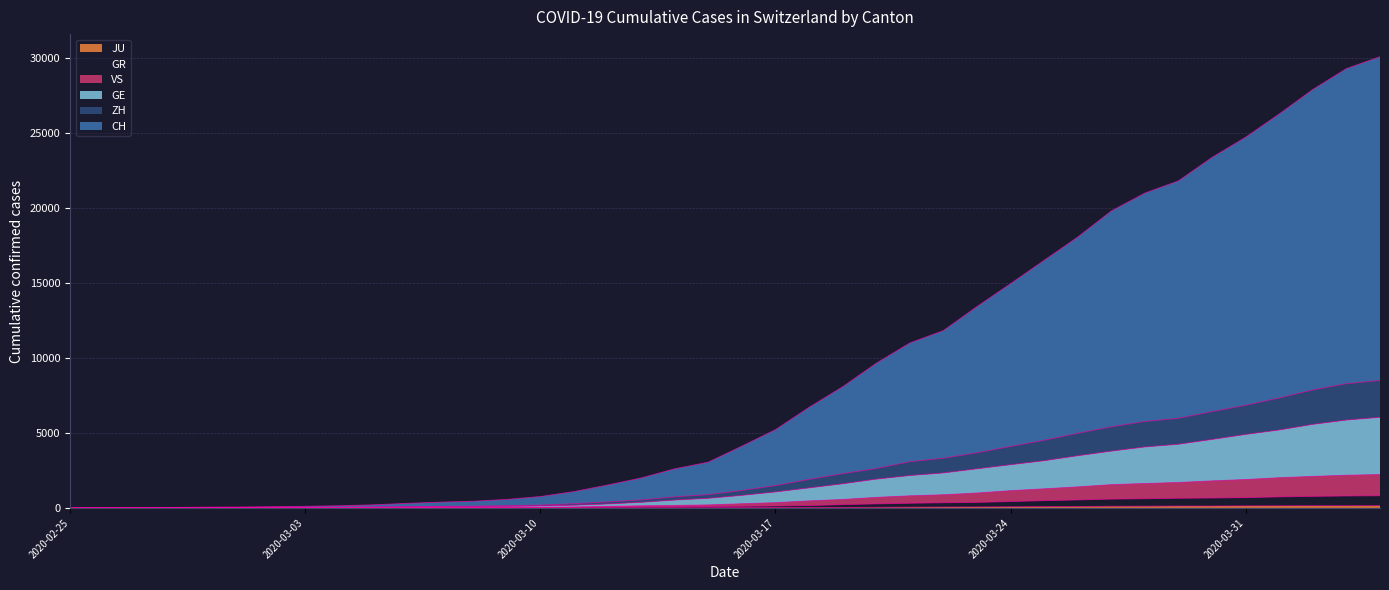

Does the chart have visible grid lines?

Yes